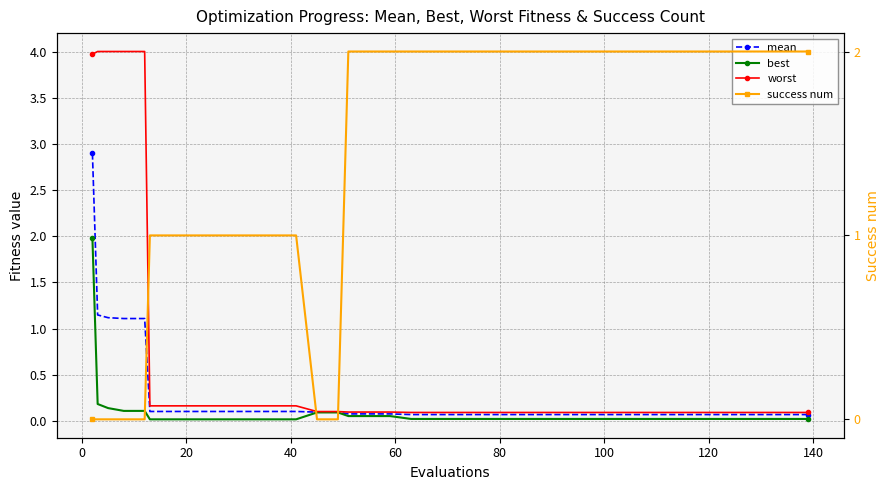

List the series in order of their peak value, highest first.

worst, mean, success num, best